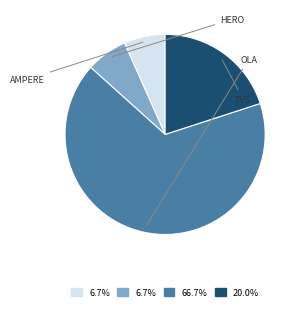

Does any single category account for the majority?

Yes